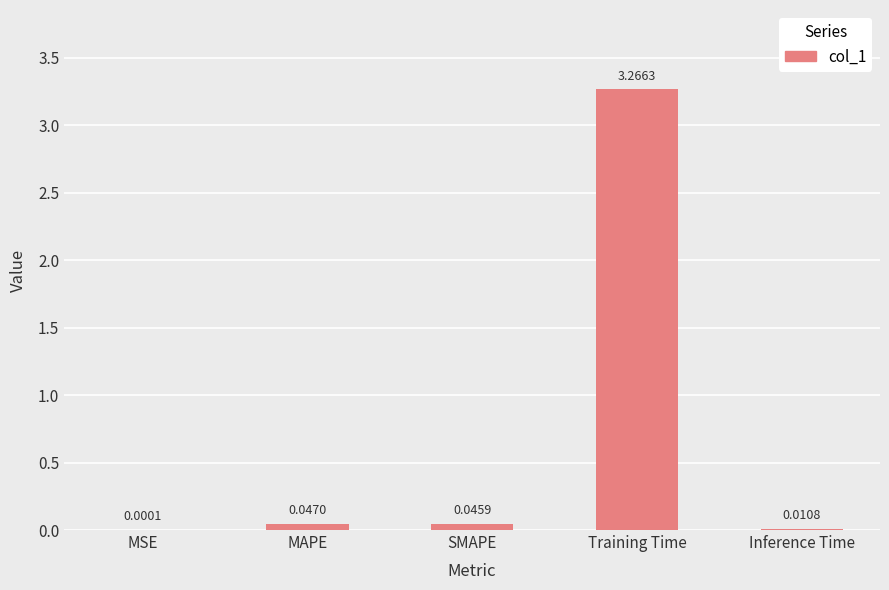

What is the change in value from MSE to Training Time?

+3.3